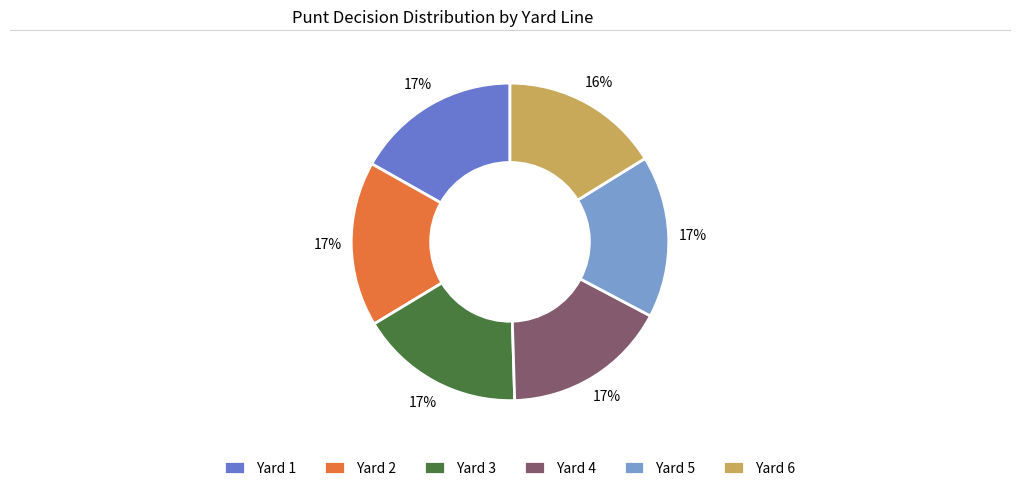

Combined, do Yard 1 and Yard 5 account for over 50%?

No